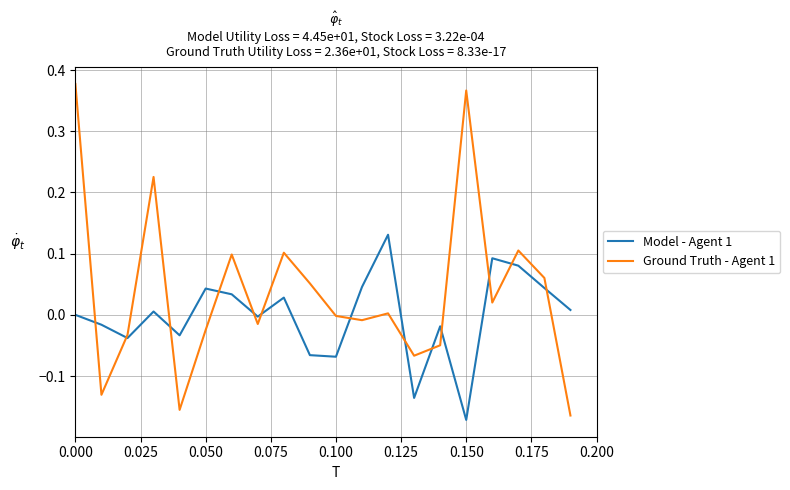

Which series has the widest spread of values?

Ground Truth - Agent 1